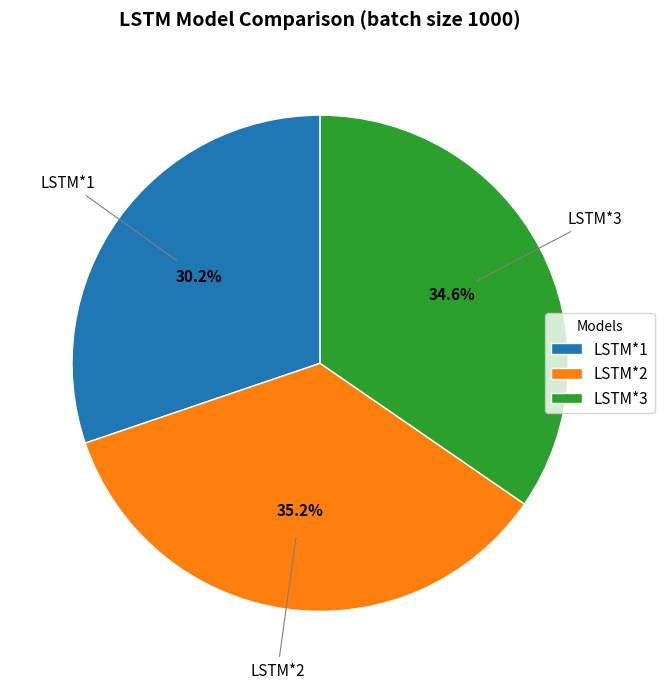

The LSTM*2 slice represents 28% of the pie. True or false?

False